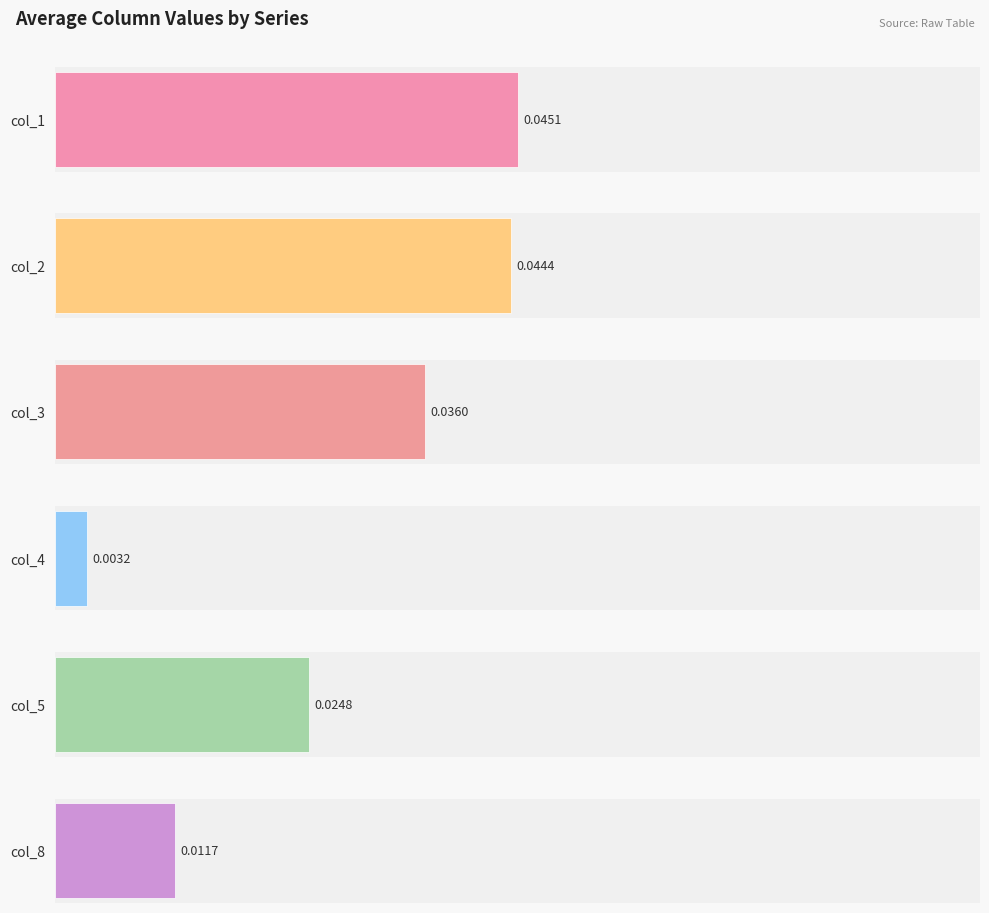

What are all the series names shown in the legend?

col_1, col_2, col_3, col_4, col_5, col_8